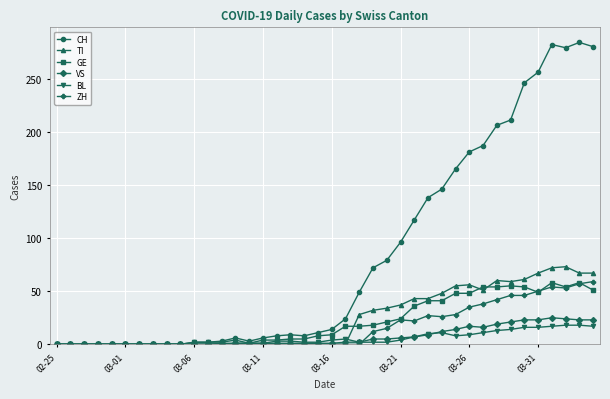

What is the highest value of the TI series?

73